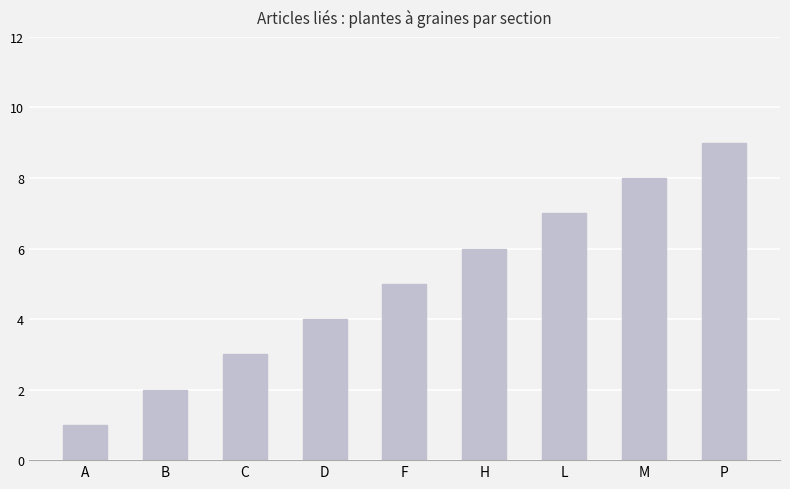

Which label corresponds to the largest value in the chart?

P